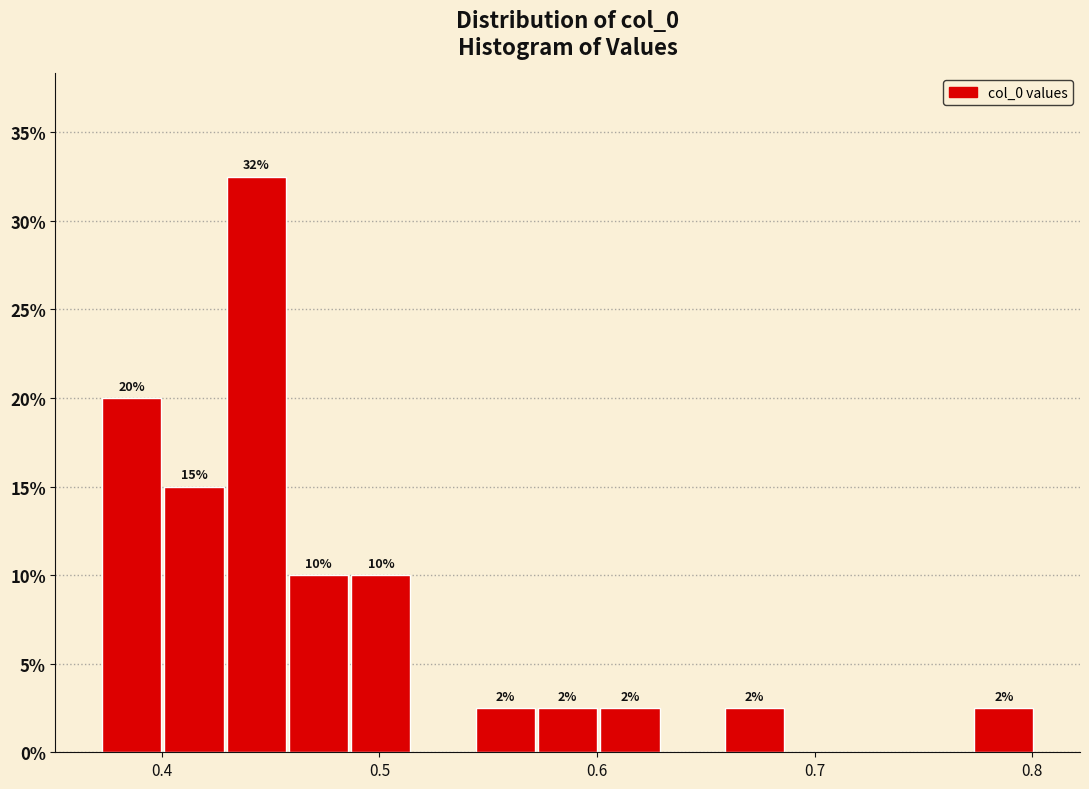

Around what value on the x-axis is the tallest bar? Give the approximate position of its centre, as read against the axis.

0.44